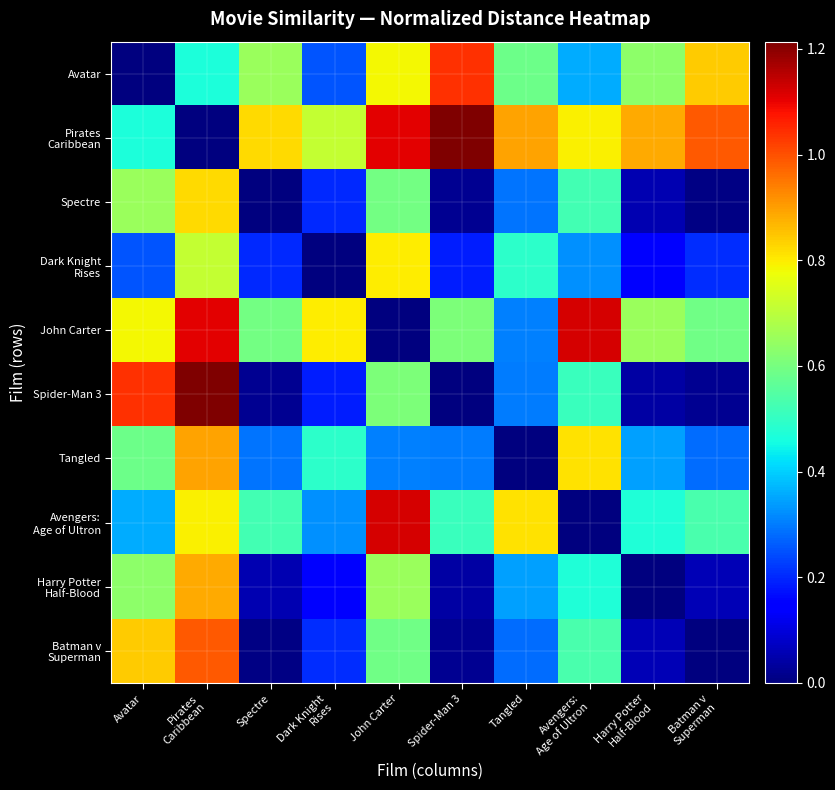

Between Batman v
Superman and John Carter, which is larger?

Batman v
Superman